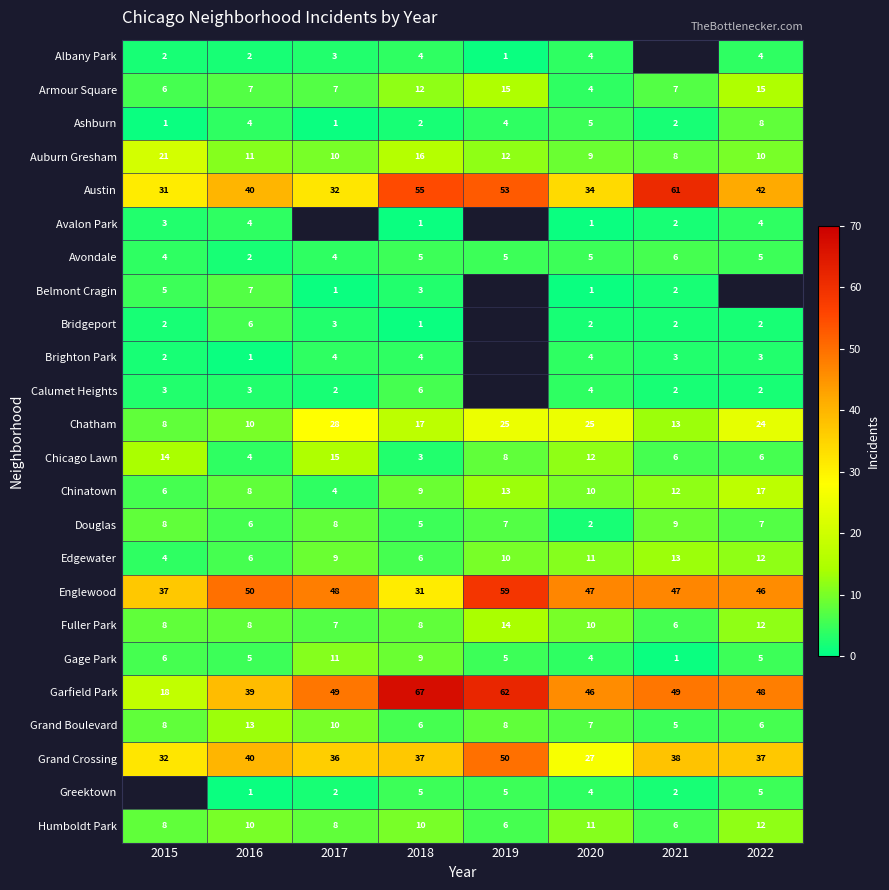

Where is Edgewater nearest to the value 8?

2017